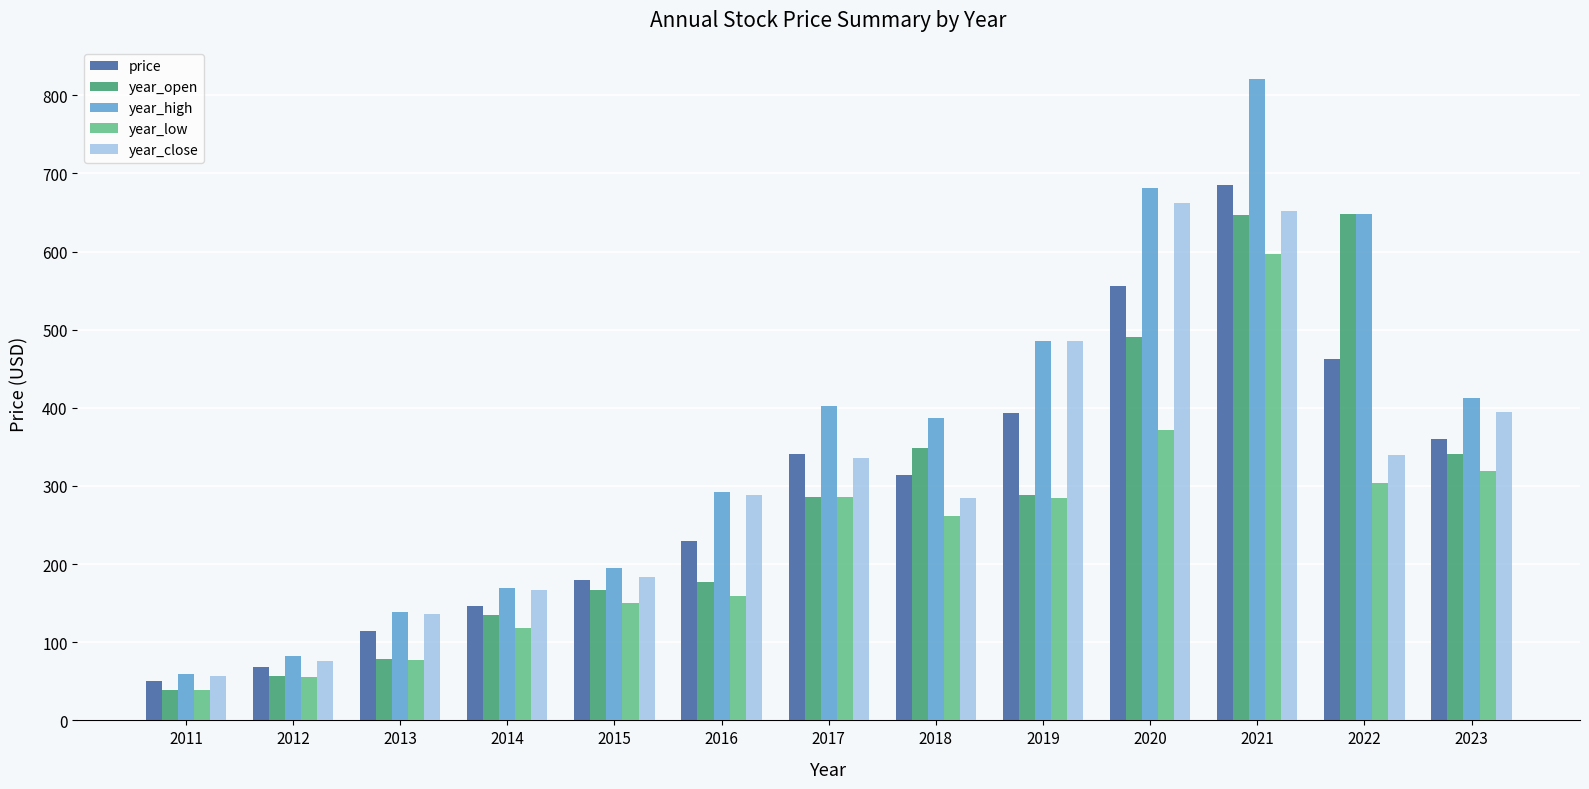

How many bars are there in total?

65